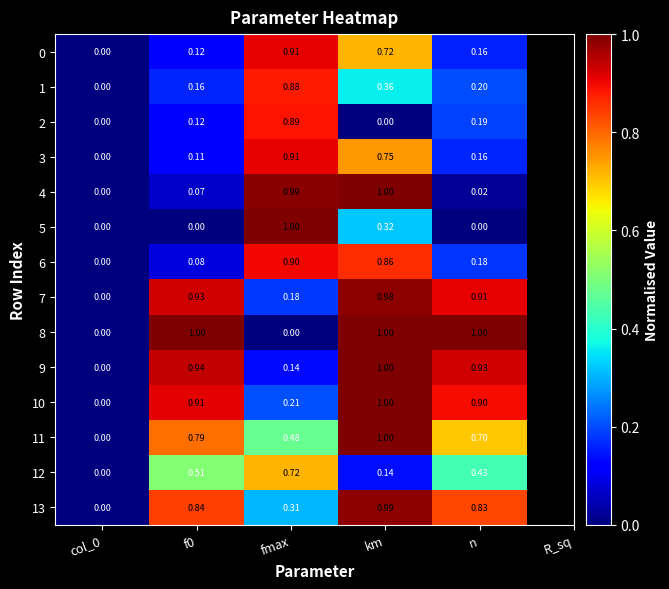

Which category has the highest value in the 2 series?

fmax